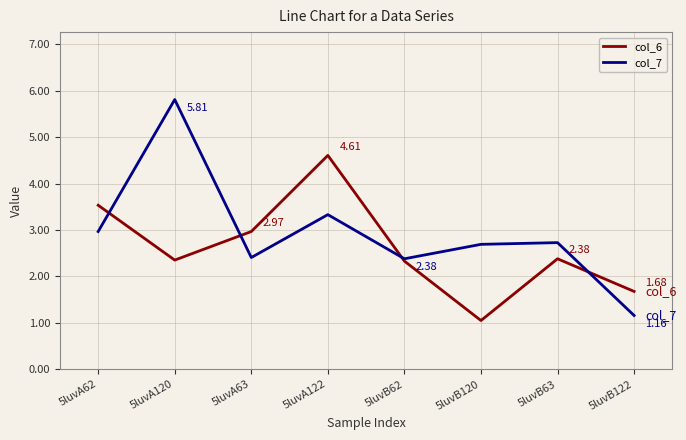

The value of col_6 at 5luvA63 is 3.0. True or false?

True